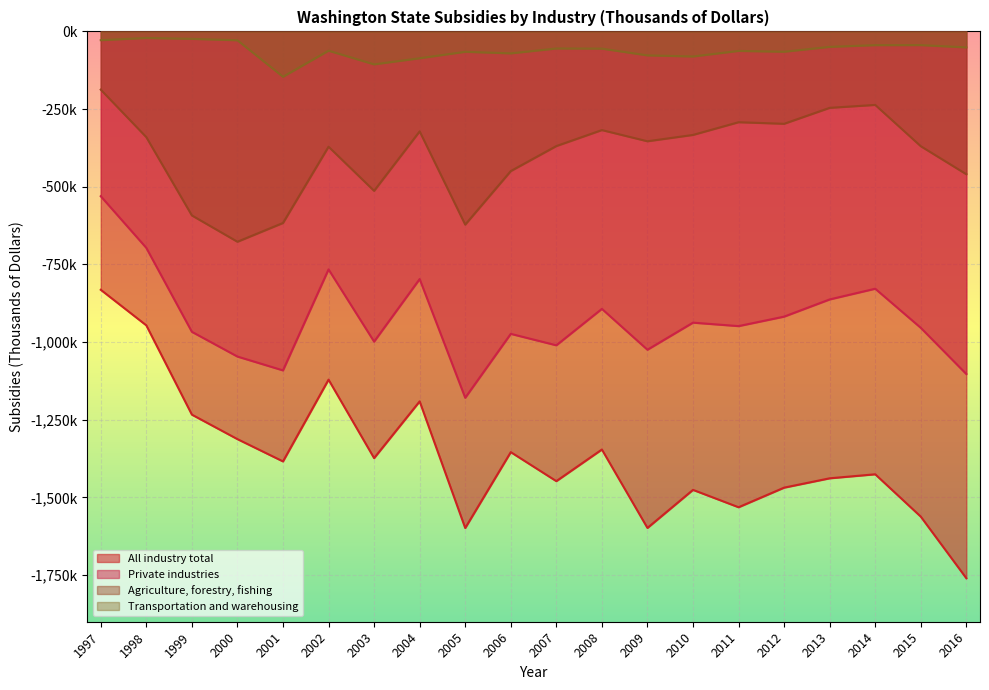

Reading left to right, transcribe all the data shown in this chart.

All industry total: 1997=-831631	1998=-946140	1999=-1233475	2000=-1312279	2001=-1384004	2002=-1120823	2003=-1373412	2004=-1190771	2005=-1598410	2006=-1354144	2007=-1447528	2008=-1345697	2009=-1598120	2010=-1475598	2011=-1531512	2012=-1468445	2013=-1438380	2014=-1425442	2015=-1561756	2016=-1760061
Private industries: 1997=-530463	1998=-696759	1999=-966886	2000=-1046529	2001=-1091083	2002=-765937	2003=-998485	2004=-797049	2005=-1179230	2006=-973478	2007=-1010310	2008=-893050	2009=-1024572	2010=-937396	2011=-948539	2012=-918003	2013=-862682	2014=-828203	2015=-954092	2016=-1102786
Agriculture, forestry, fishing: 1997=-187446	1998=-340343	1999=-592363	2000=-677008	2001=-616598	2002=-371069	2003=-513132	2004=-321744	2005=-621850	2006=-449512	2007=-369036	2008=-317596	2009=-353601	2010=-333194	2011=-292302	2012=-297343	2013=-246052	2014=-236614	2015=-369525	2016=-459719
Transportation and warehousing: 1997=-28237	1998=-21170	1999=-23977	2000=-28555	2001=-145971	2002=-62131	2003=-106069	2004=-86381	2005=-65616	2006=-70679	2007=-55010	2008=-55437	2009=-77184	2010=-80703	2011=-62833	2012=-65461	2013=-49790	2014=-44266	2015=-44098	2016=-51505